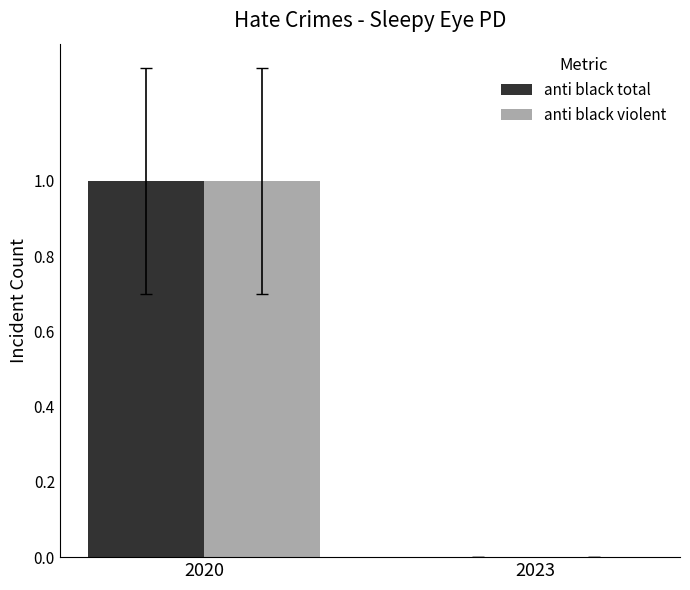

At which label does anti black total reach its peak?

2020